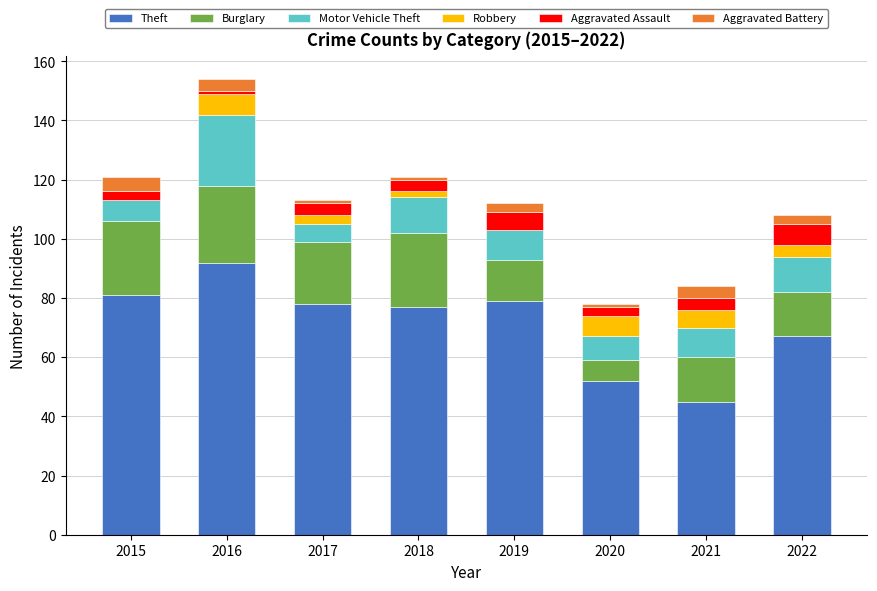

At which category is the sum across all series the highest?

2016